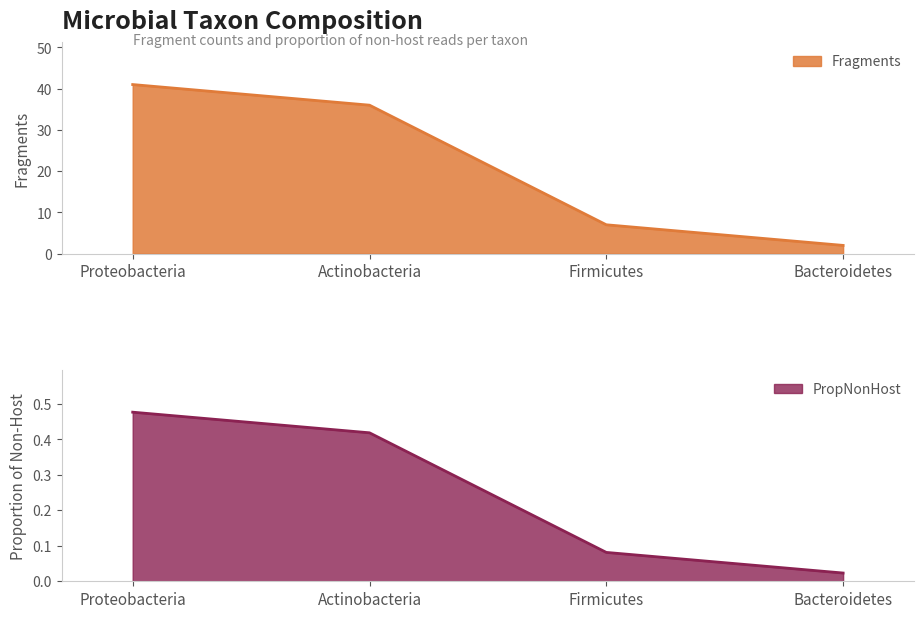

The PropNonHost series shows 0.1 at Firmicutes. True or false?

True